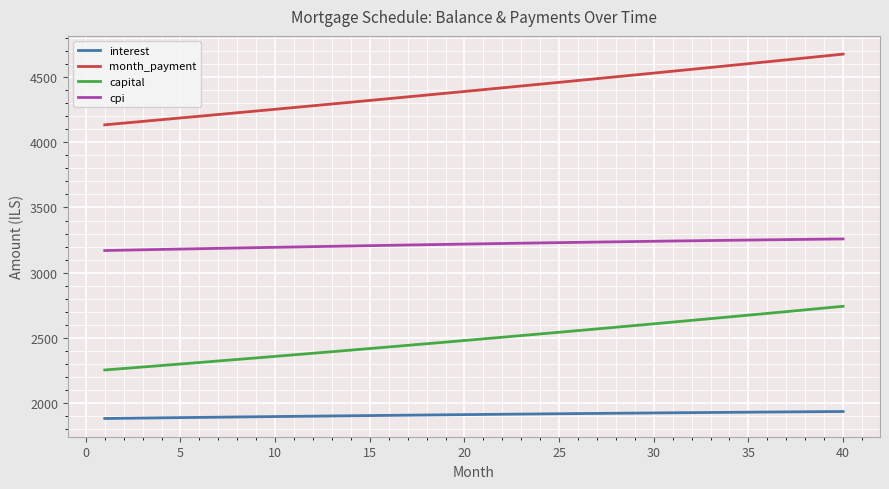

What is the difference between the maximum and second lowest values in the cpi series?

86.2